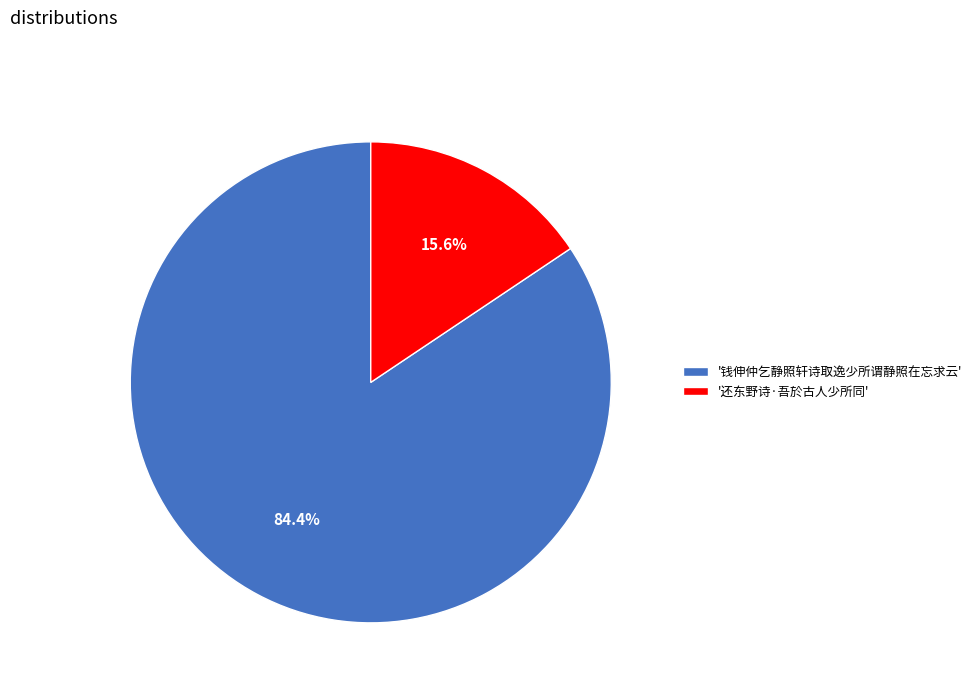

How many slices are in this pie chart?

2